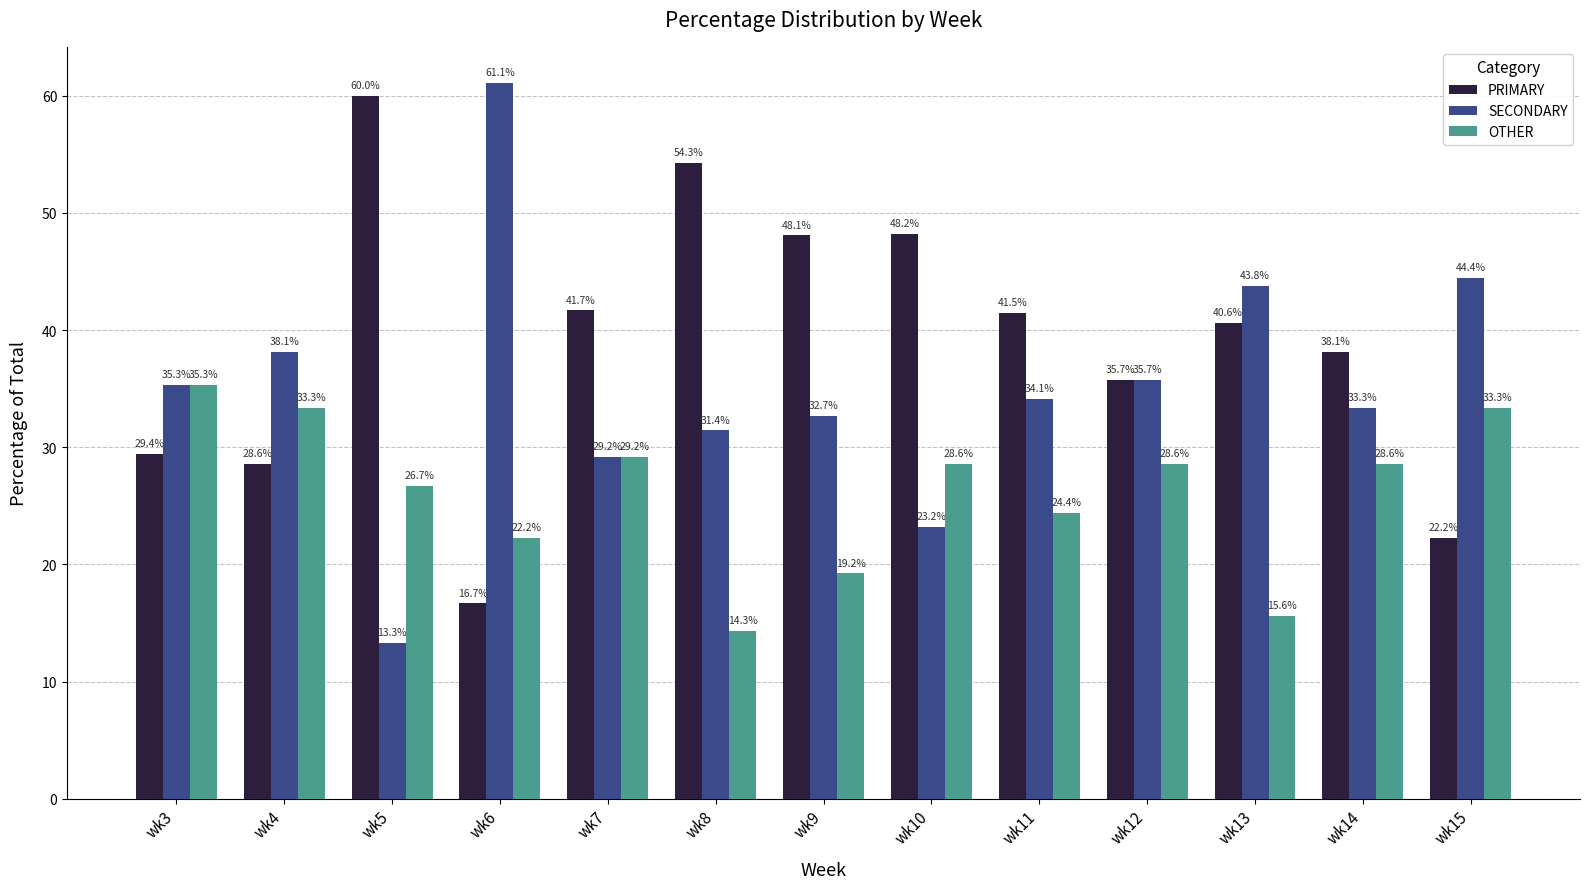

How many bars are there in each group?

3